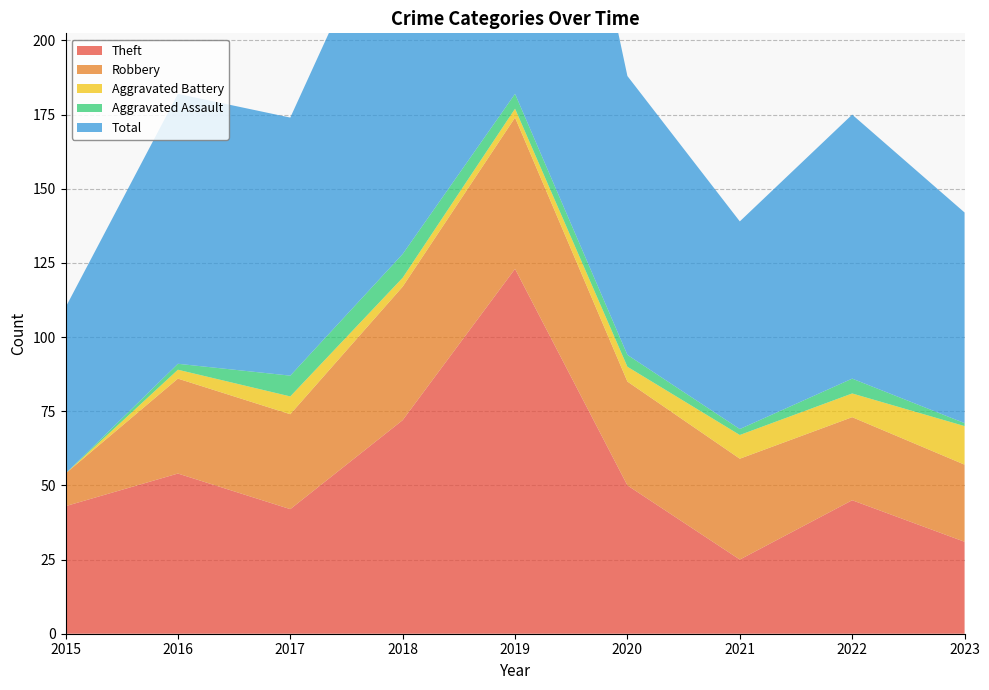

Reading left to right, extract all data points from this chart.

Theft: 43	54	42	72	123	50	25	45	31
Robbery: 11	32	32	45	51	35	34	28	26
Aggravated Battery: 0	3	6	3	3	5	8	8	13
Aggravated Assault: 0	2	7	8	5	4	2	5	1
Total: 56	91	87	129	184	94	70	89	71